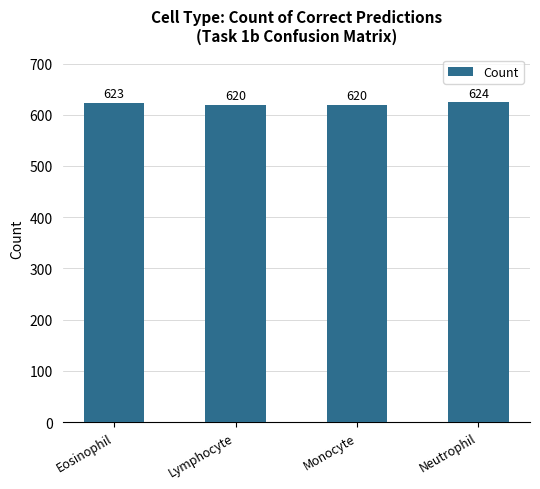

What is the label of the 2nd bar from the right?

Monocyte